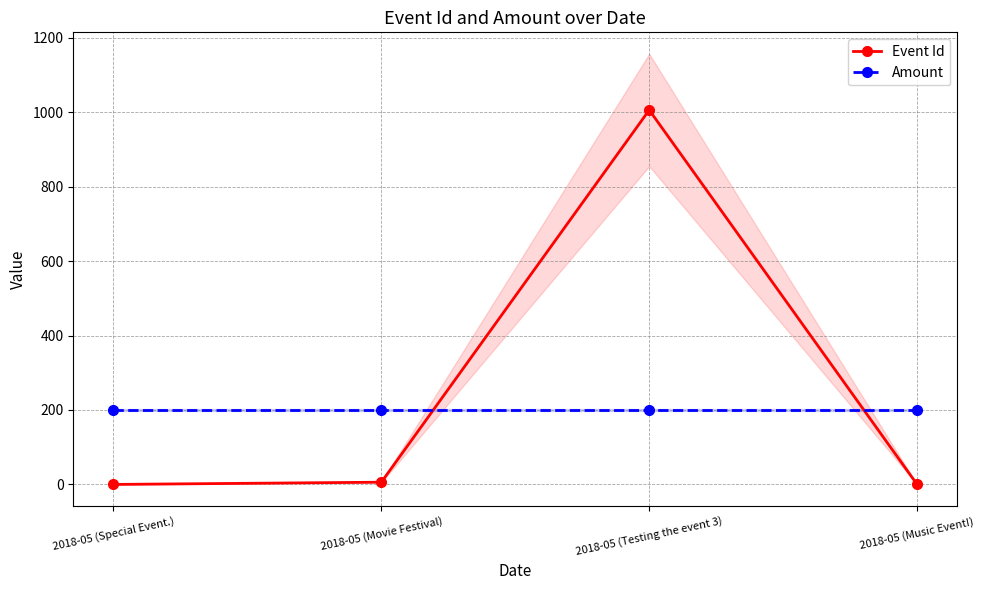

What is the difference between the second highest and minimum values in the Event Id series?

6